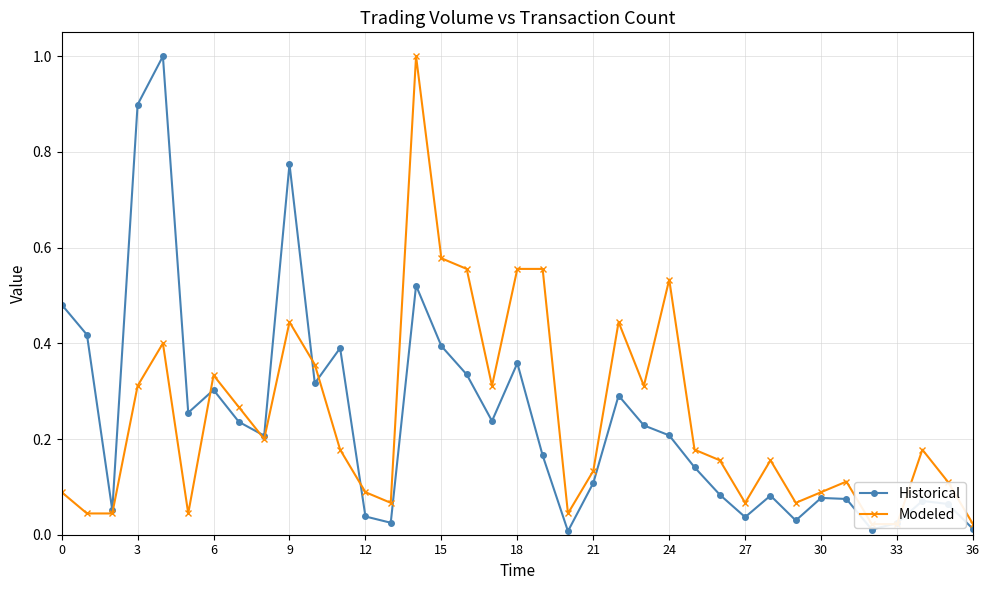

What is the label of the 31st point from the left?

30